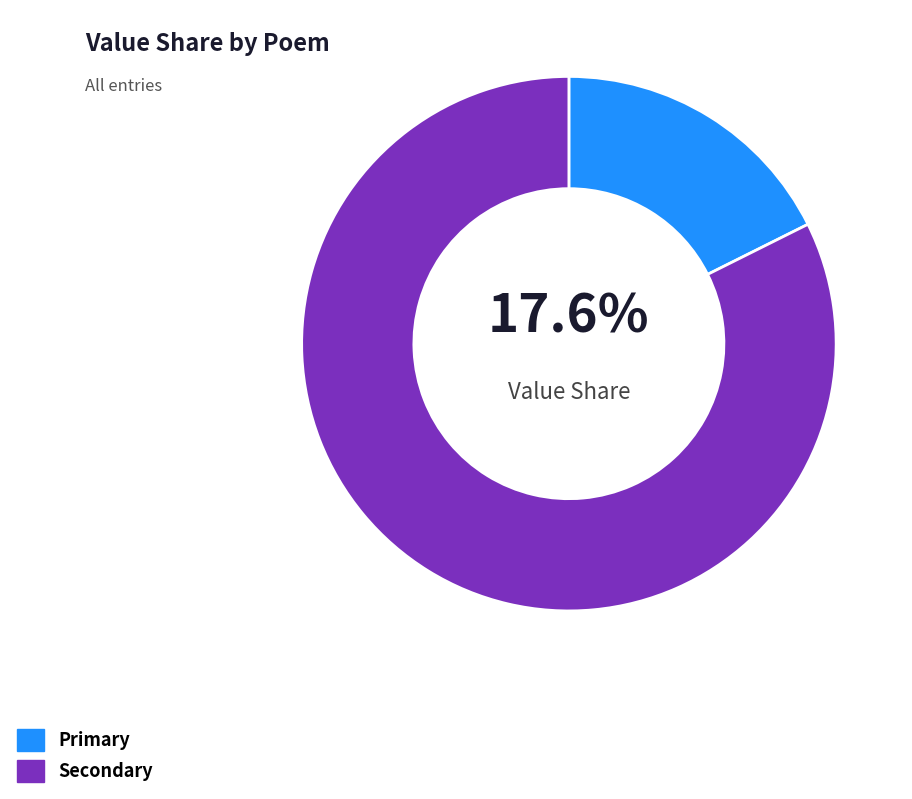

Does any single category account for the majority?

Yes